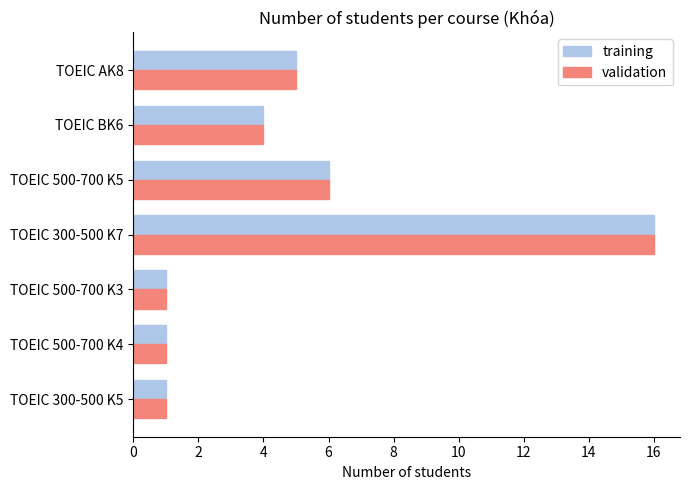

Is the value of training at TOEIC 300-500 K5 greater than the value of validation at TOEIC BK6?

No